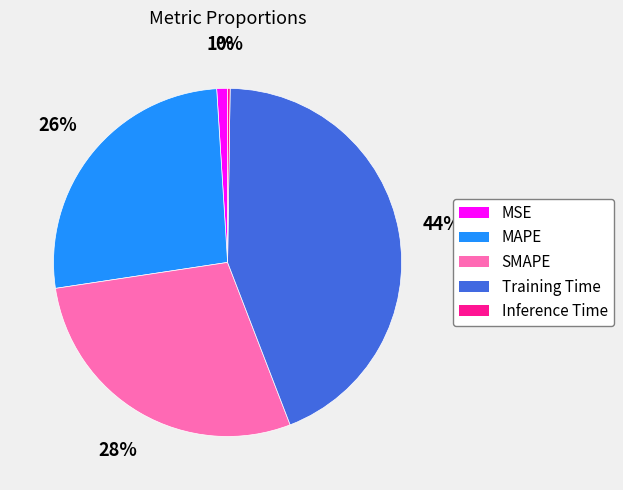

To the nearest percent, what percentage of the pie is SMAPE?

28%